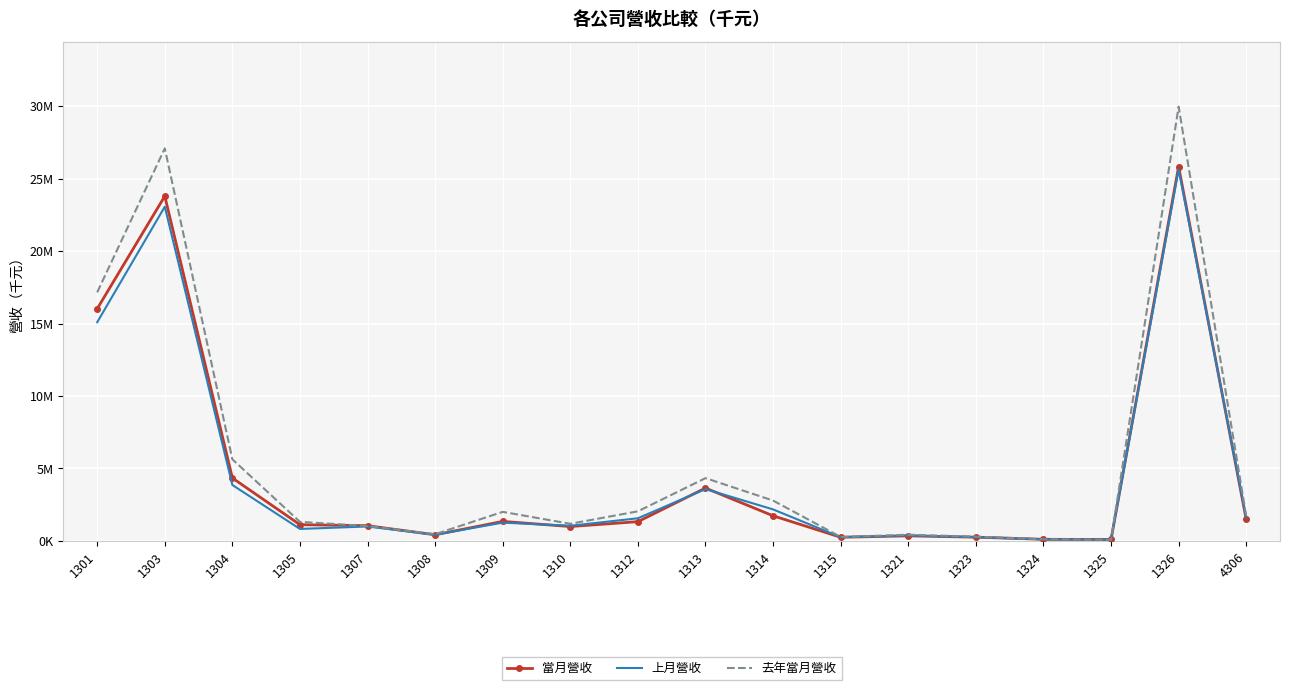

What are all the series names shown in the legend?

當月營收, 上月營收, 去年當月營收